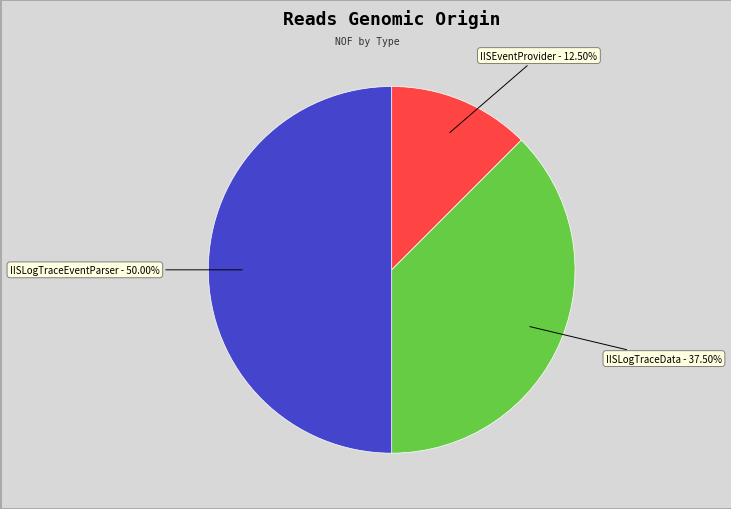

How many slices are in this pie chart?

3